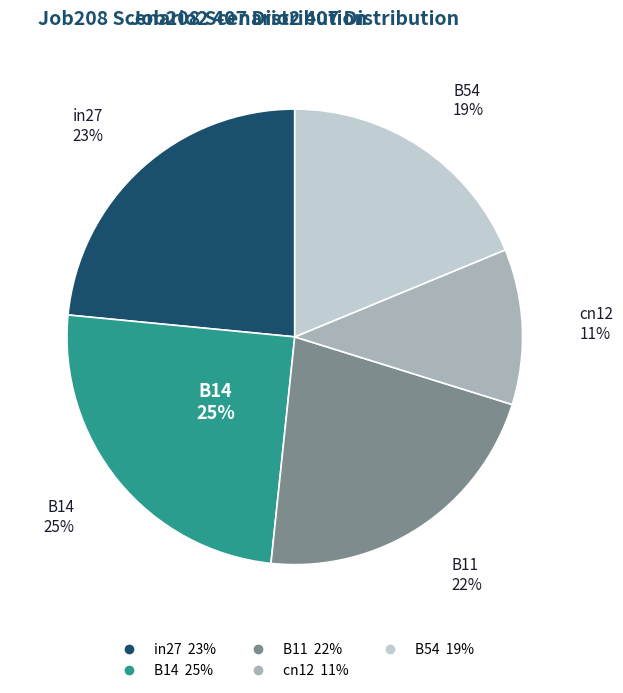

What is the largest slice in the pie chart?

B14